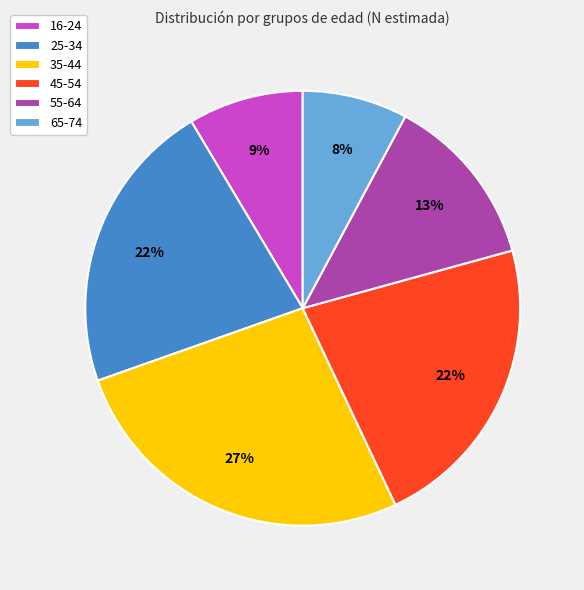

To the nearest percent, what portion does 16-24 represent?

9%